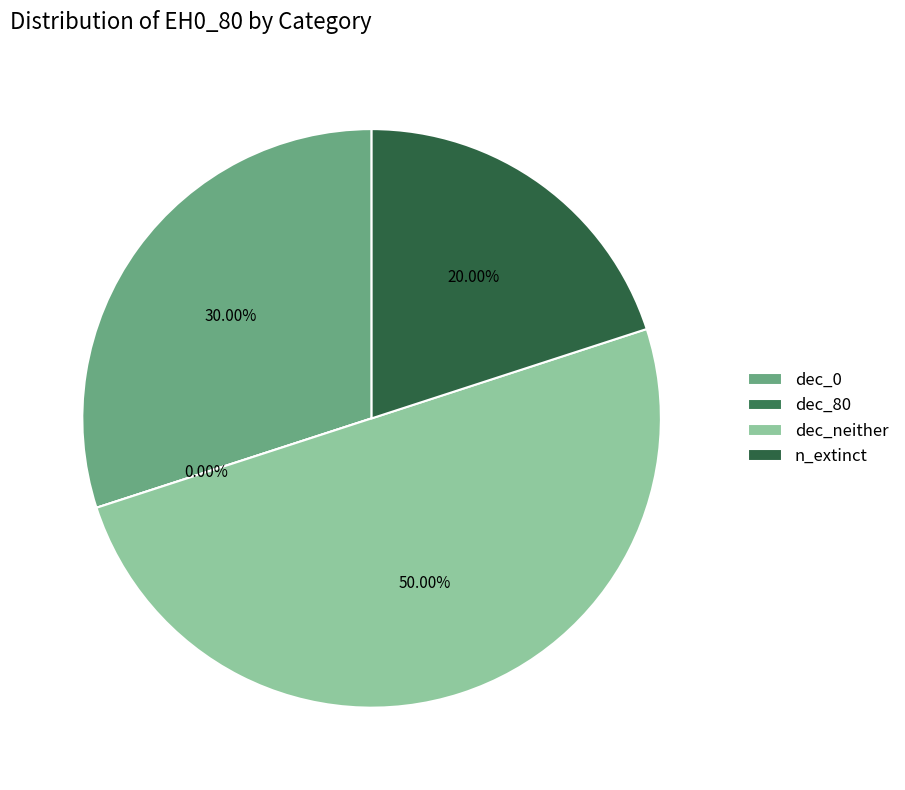

Does any single category account for the majority?

No